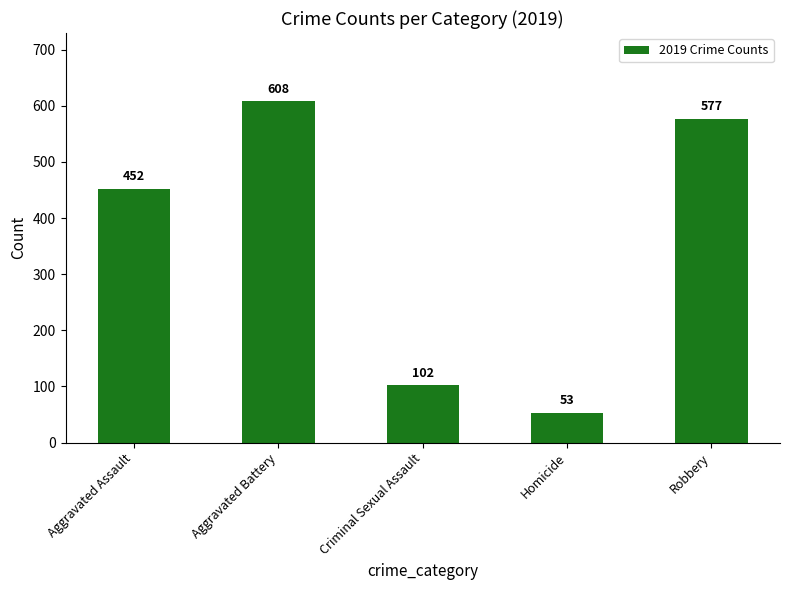

The chart shows a value of 30 at Criminal Sexual Assault. True or false?

False